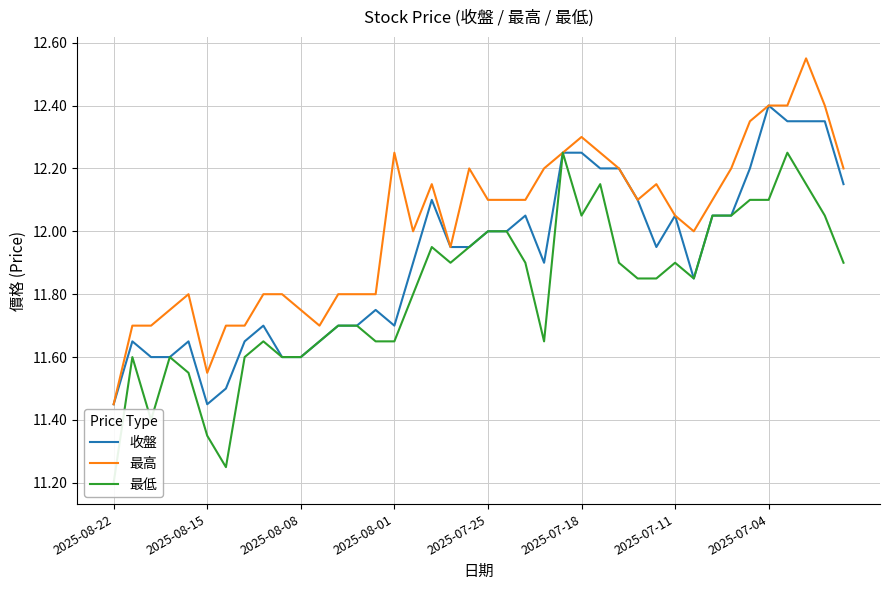

Rank the series at 8 from highest to lowest value.

最高, 收盤, 最低